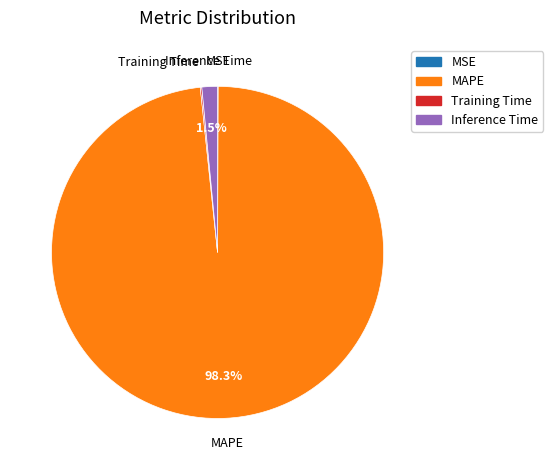

What is the majority slice?

MAPE